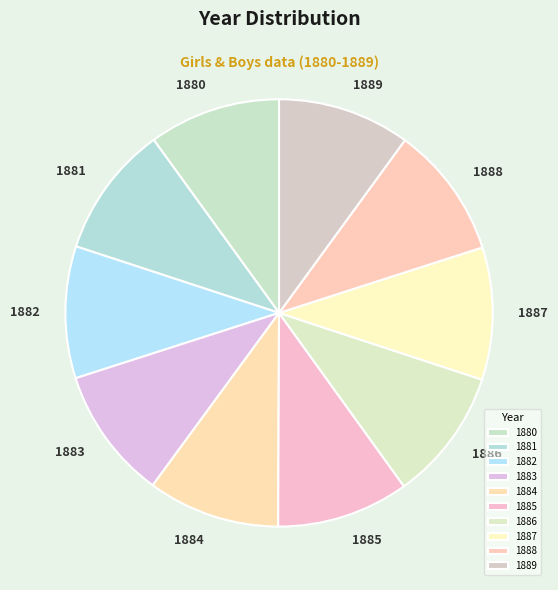

Do 1889 and 1886 together represent more than half of the pie?

No